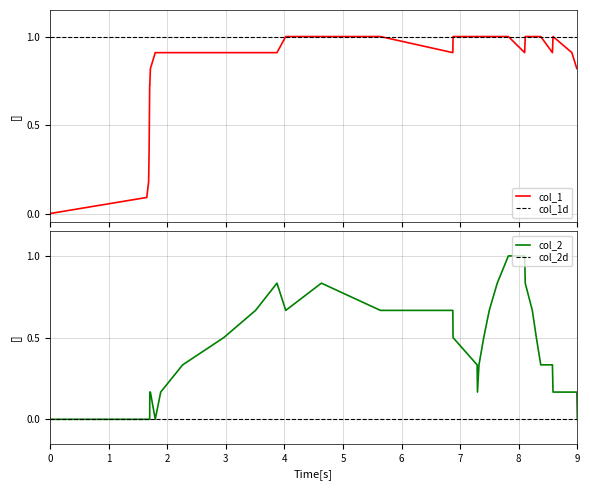

The col_1 series shows 0.1 at col_1. True or false?

True